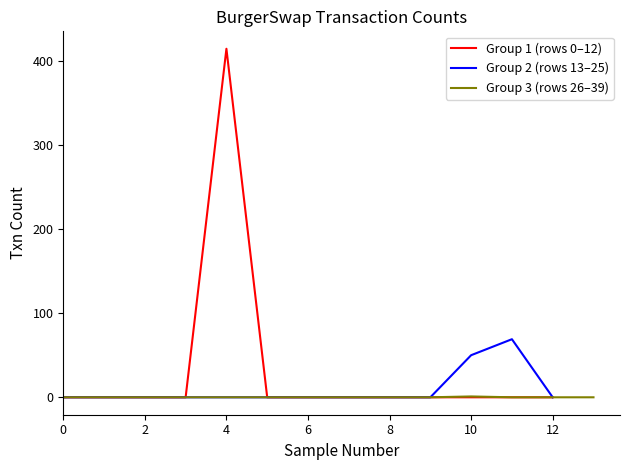

The value of Group 1 (rows 0–12) at 4 is 414. True or false?

True